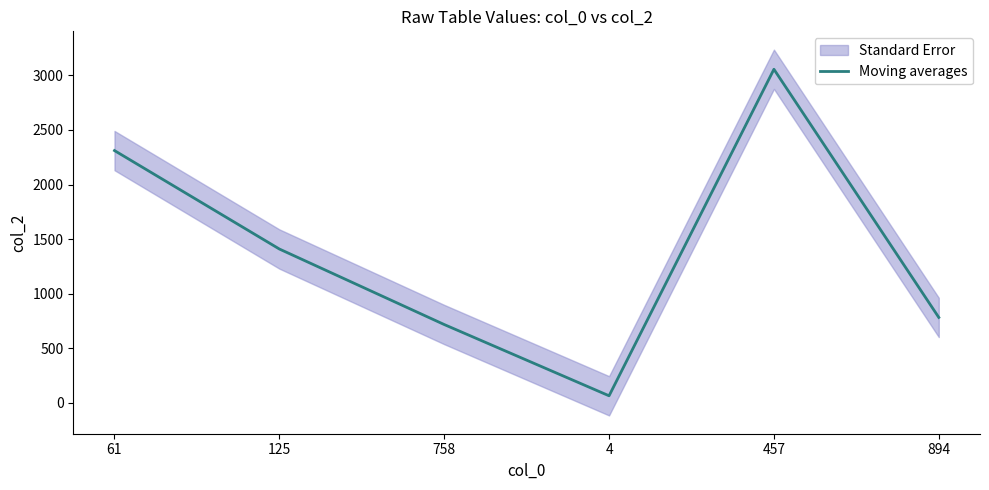

Is it true that the value at 125 is 2345?

False